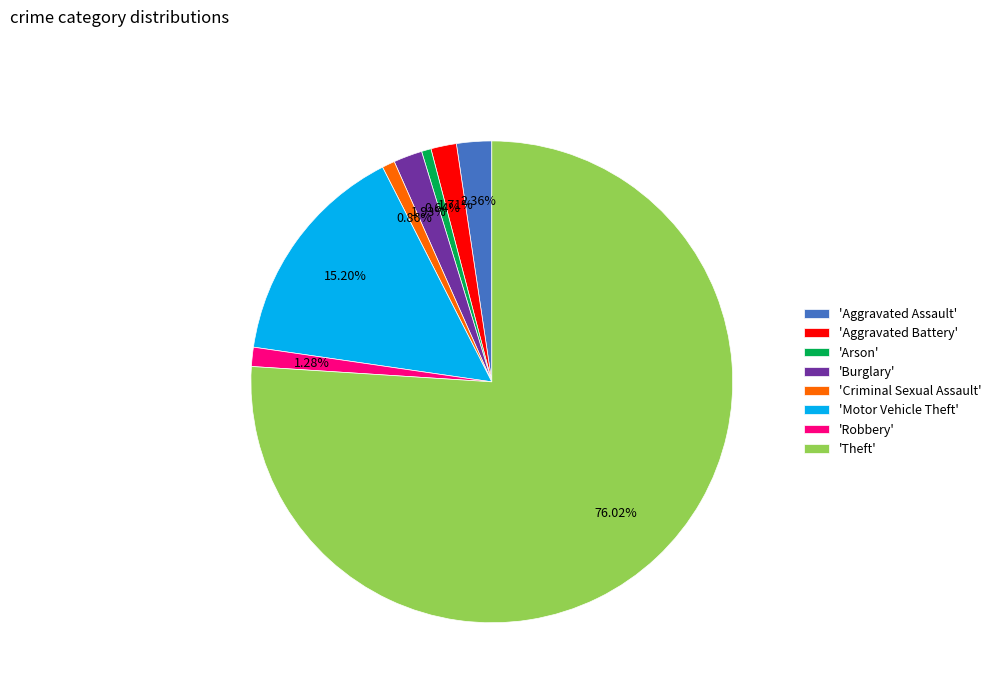

Between 'Aggravated Assault' and 'Robbery', which is larger?

'Aggravated Assault'